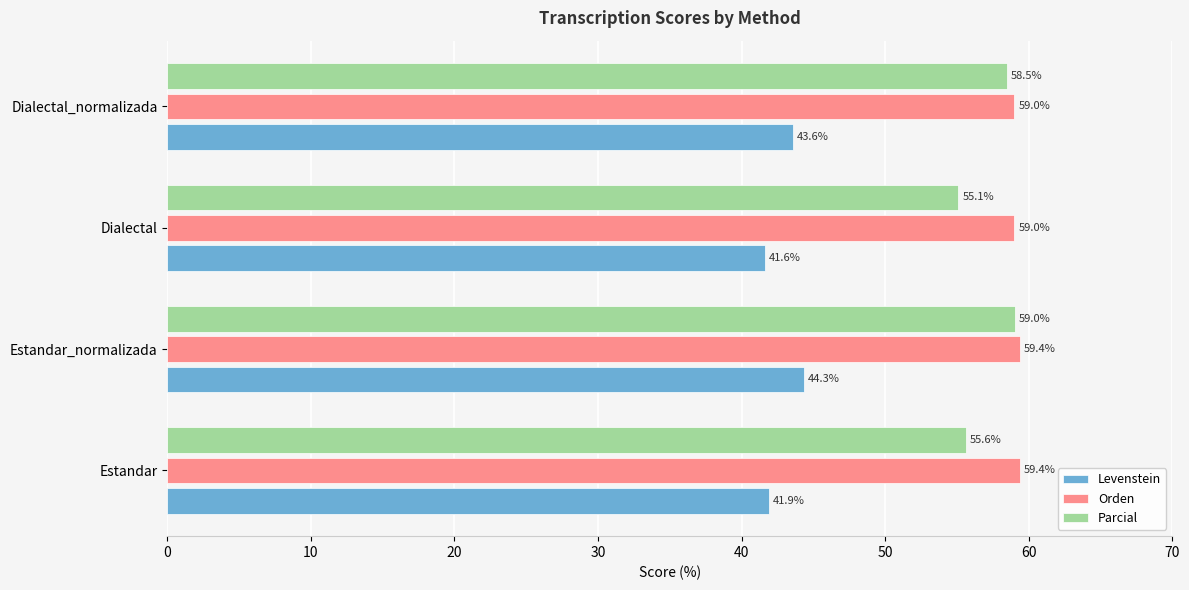

The value of Orden at Estandar is 59.4. True or false?

True